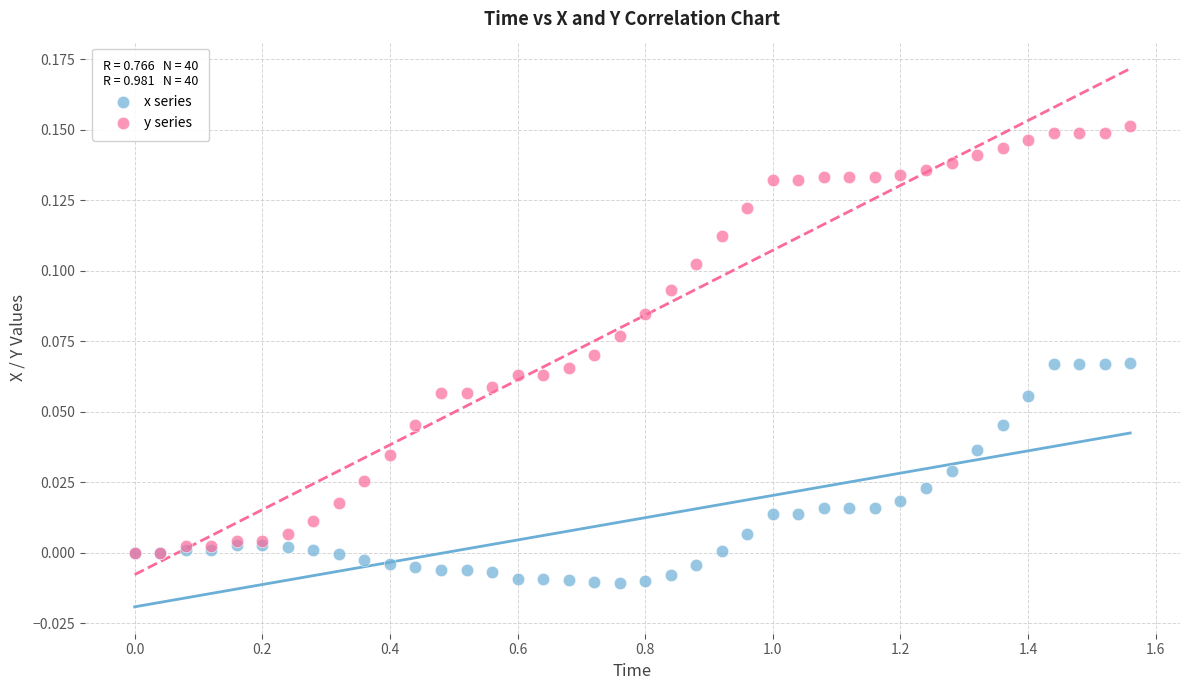

Which series has the largest Y range (max minus min)?

y series